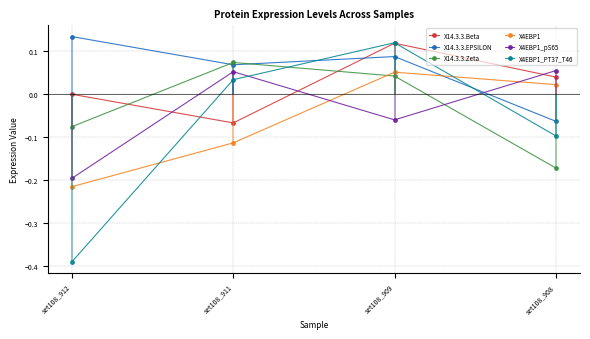

At which category is the sum across all series the highest?

set108_909